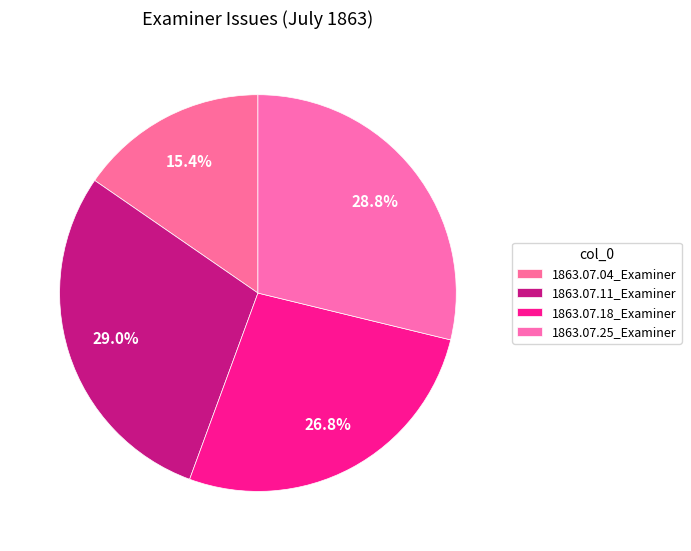

To the nearest percent, what percentage of the pie is 1863.07.25_Examiner?

29%